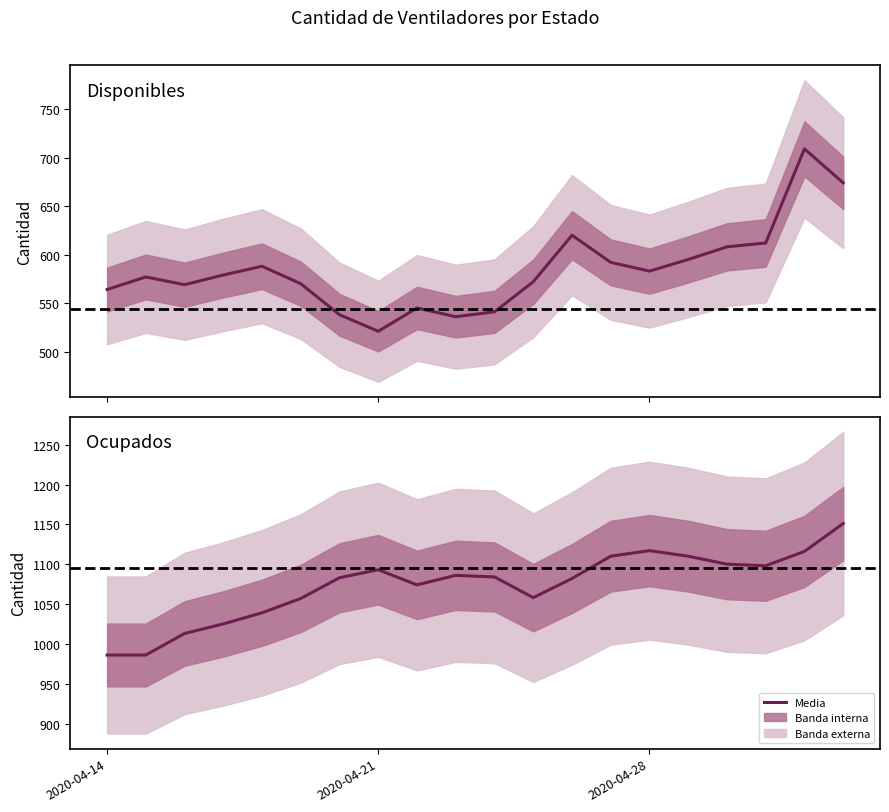

What is the minimum value shown in the chart?

521